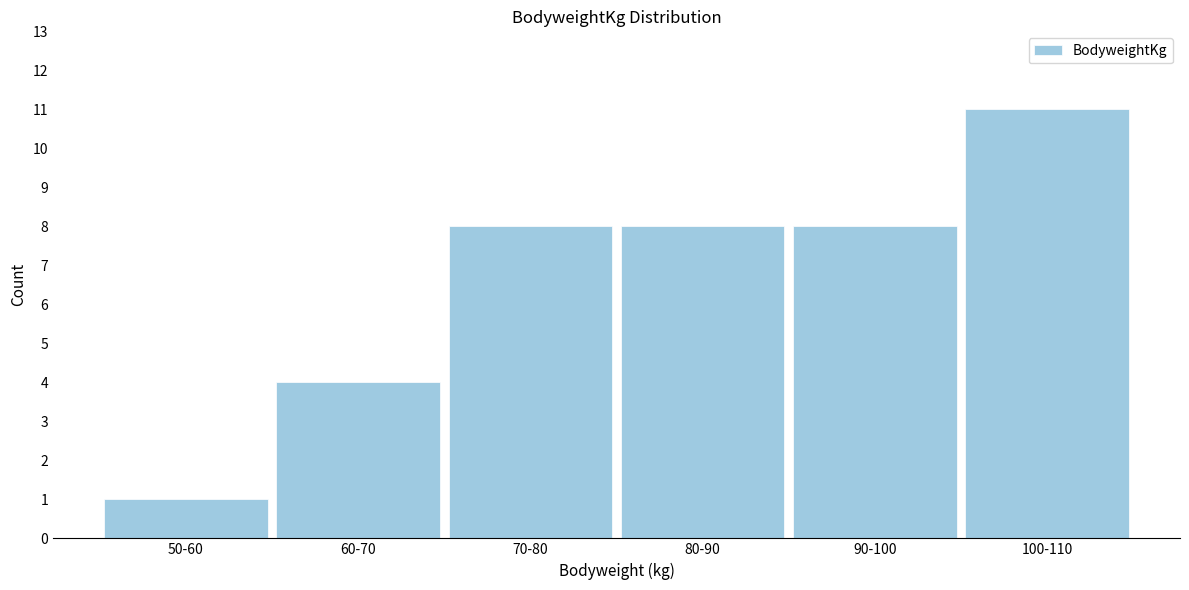

Reading left to right, transcribe all the data shown in this chart.

1	4	8	8	8	11